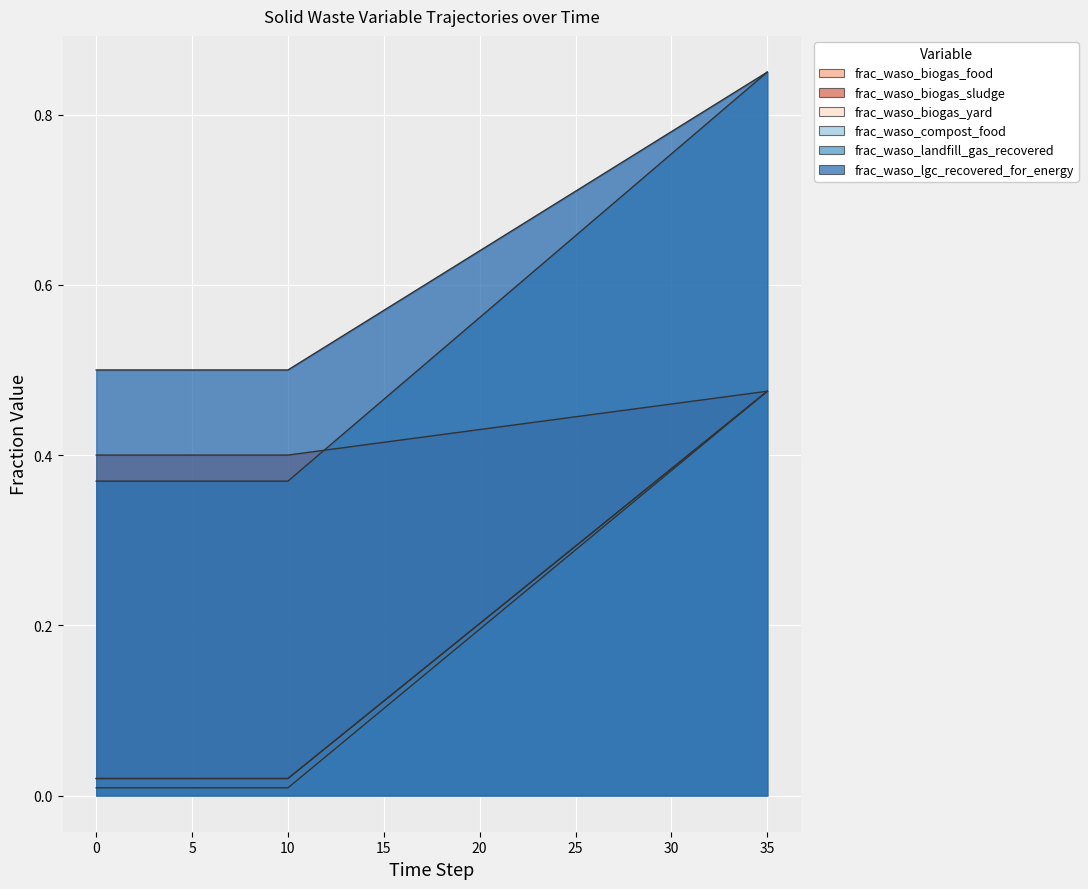

What value does the frac_waso_biogas_yard series have at 29?

0.5